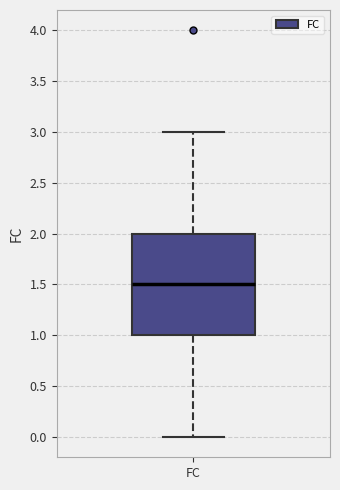

Transcribe this box plot: give where the median line is, the range the box spans, and where the two whiskers end, as read against the y-axis. The values are not printed on the chart, so give them approximately, as read against the axis.

median 1.5, box 1.0 to 2.0, whiskers 0.0 to 3.0